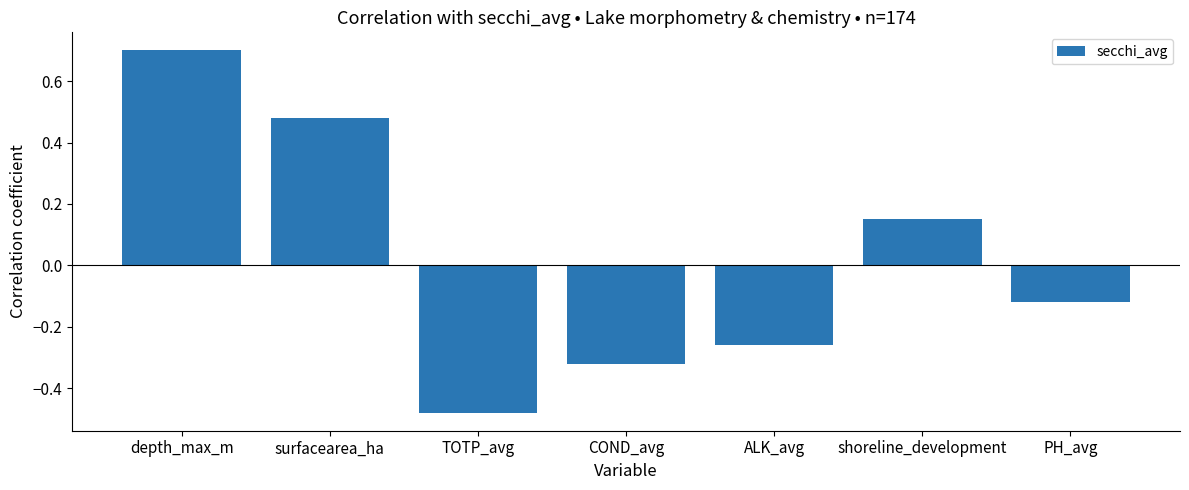

What is the sum of the values at ALK_avg and TOTP_avg?

-0.7